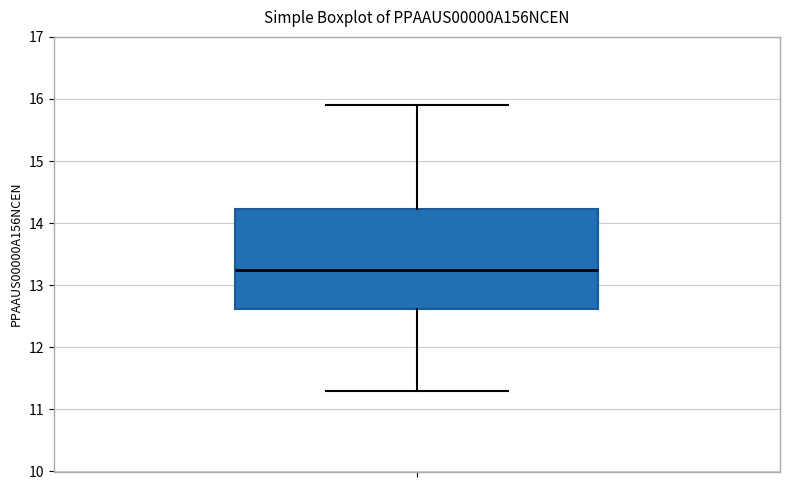

Where is the lower edge of the box on the y-axis? The values are not printed on the chart, so give them approximately, as read against the axis.

12.6